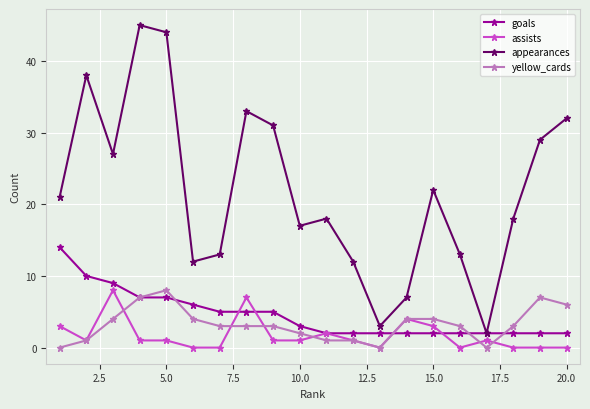

What is the maximum value shown in the chart?

45